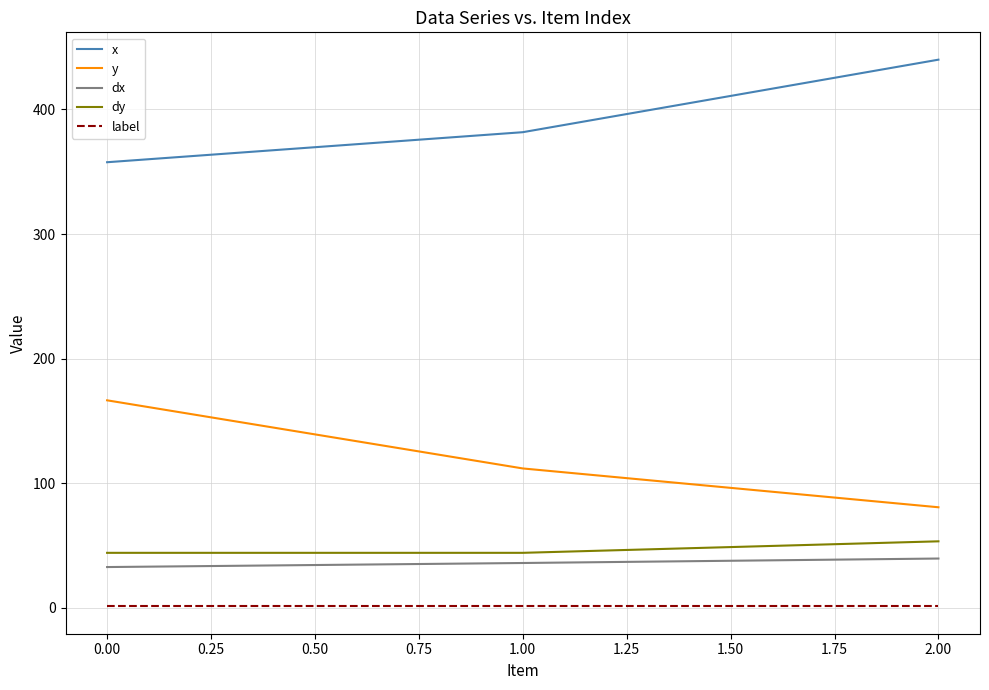

What is the difference between the highest and lowest values at 0.00?

356.6